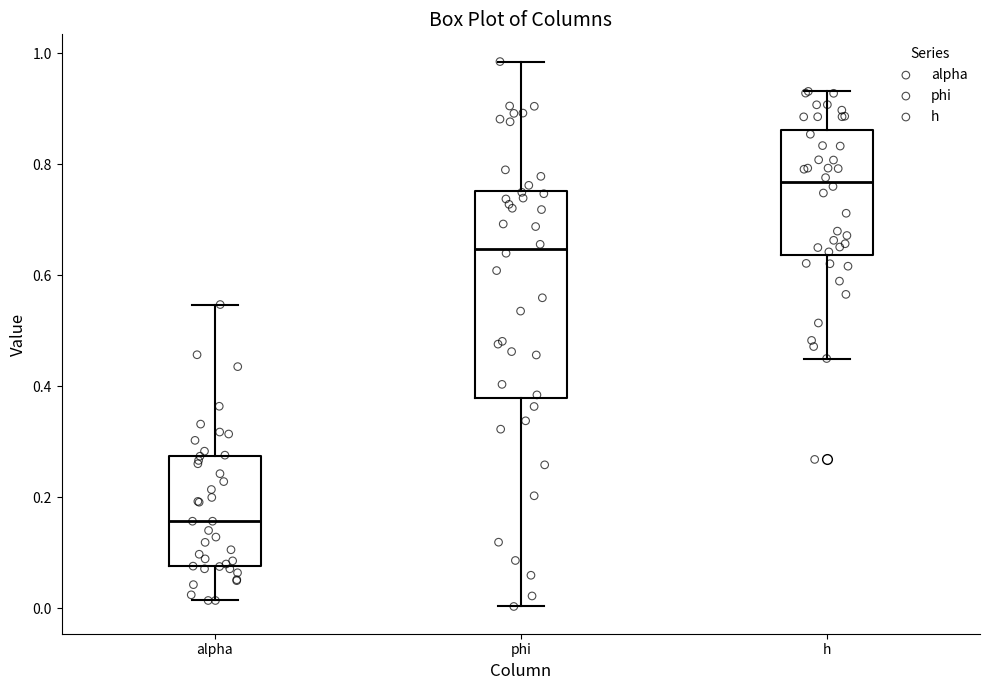

Which box's median line is the lowest?

alpha